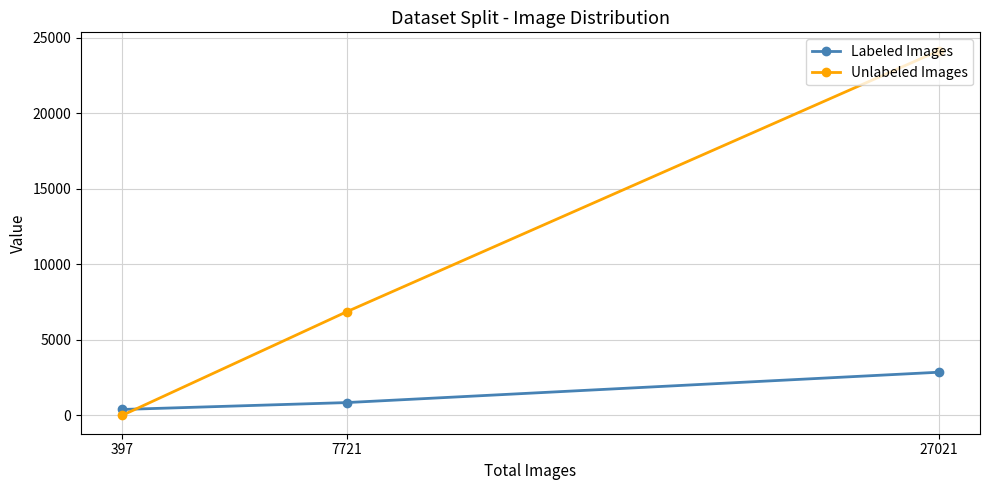

How many Labeled Images values are between 397 and 2865?

3